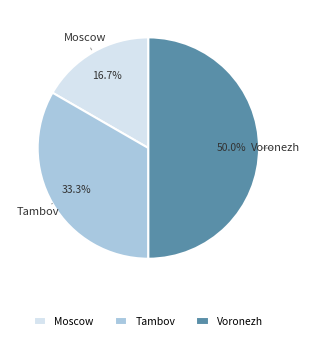

What is the ratio of the value at Moscow to the value at Voronezh?

0.3